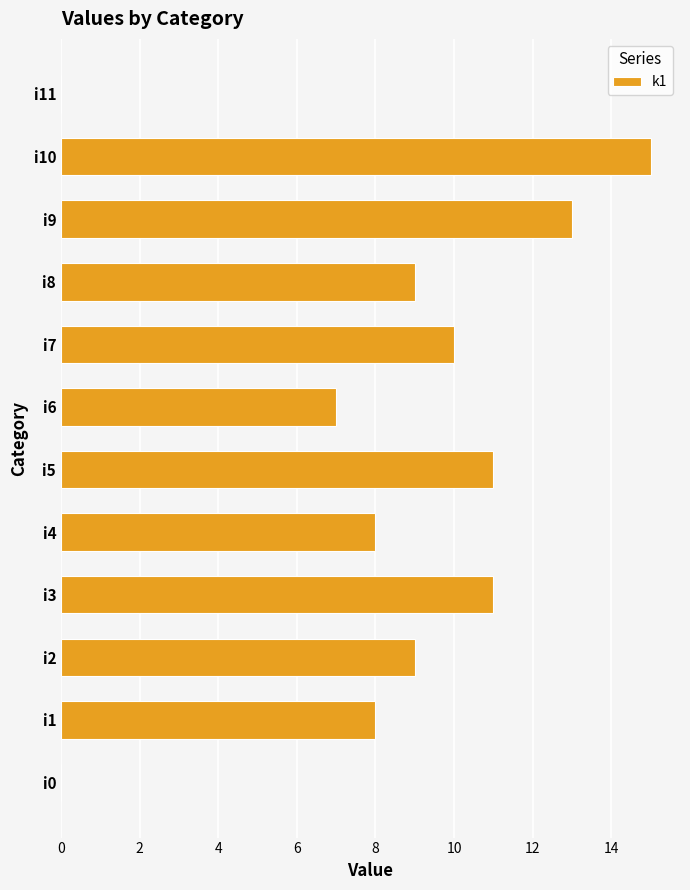

What is the sum of all values?

101